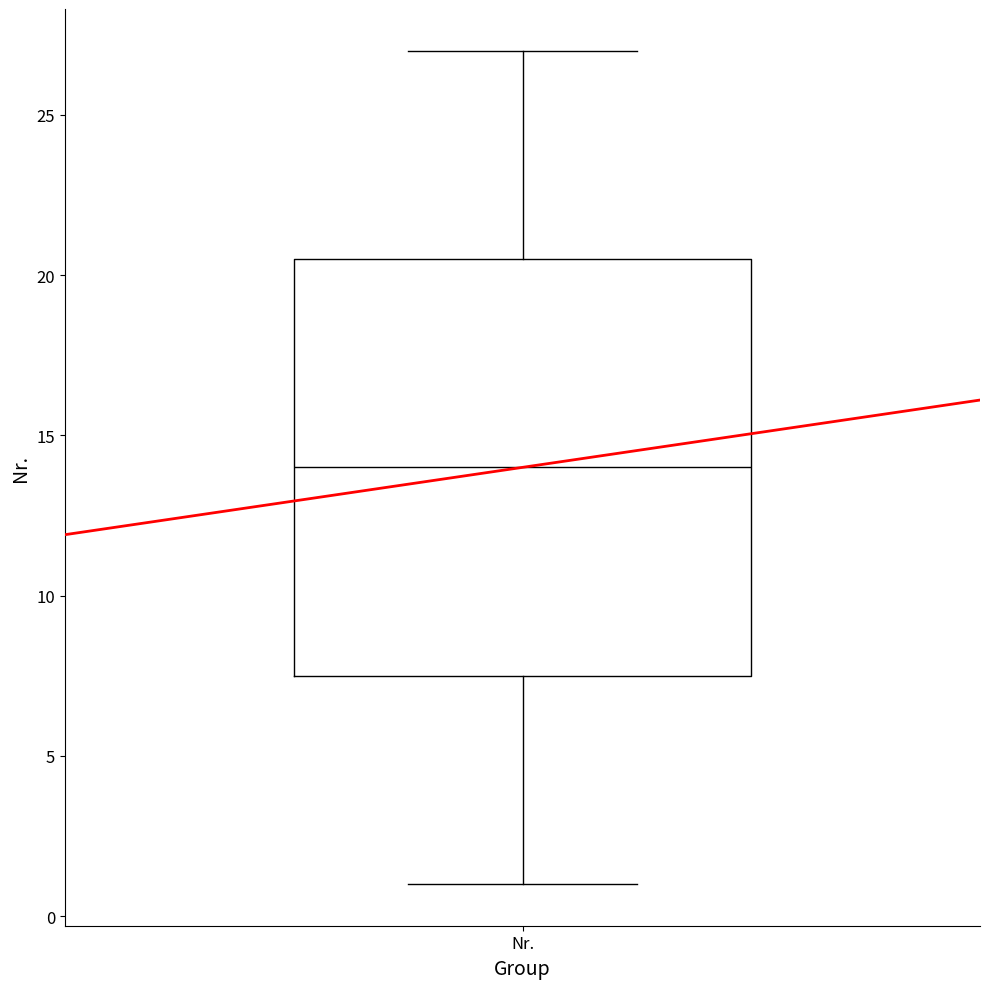

Where does the median line of the box for Nr. sit on the y-axis? The values are not printed on the chart, so give them approximately, as read against the axis.

14.0